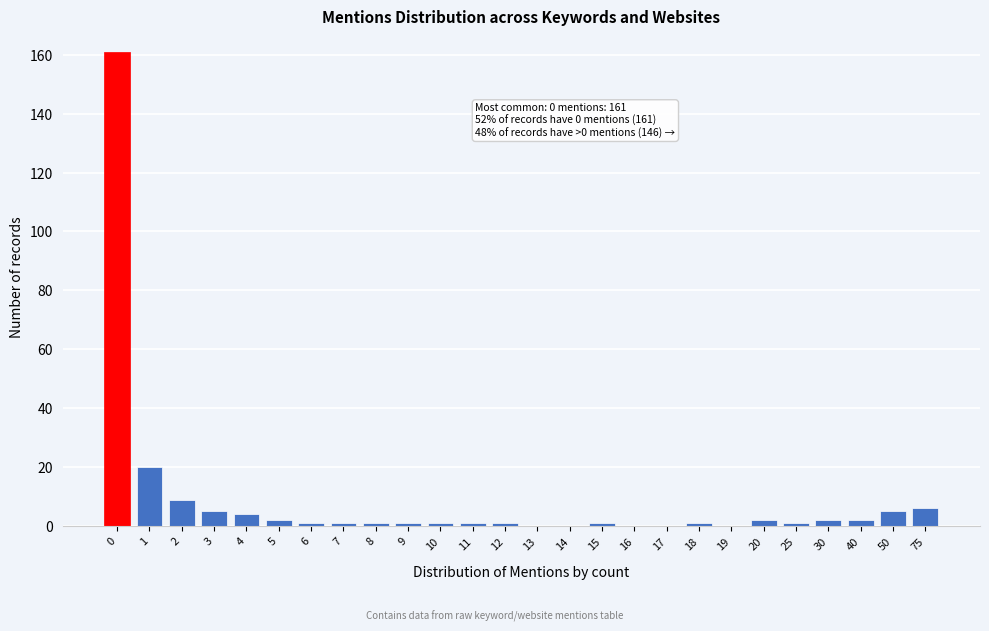

Reading right to left, transcribe all the data shown in this chart.

75=6	50=5	40=2	30=2	25=1	20=2	19=0	18=1	17=0	16=0	15=1	14=0	13=0	12=1	11=1	10=1	9=1	8=1	7=1	6=1	5=2	4=4	3=5	2=9	1=20	0=161